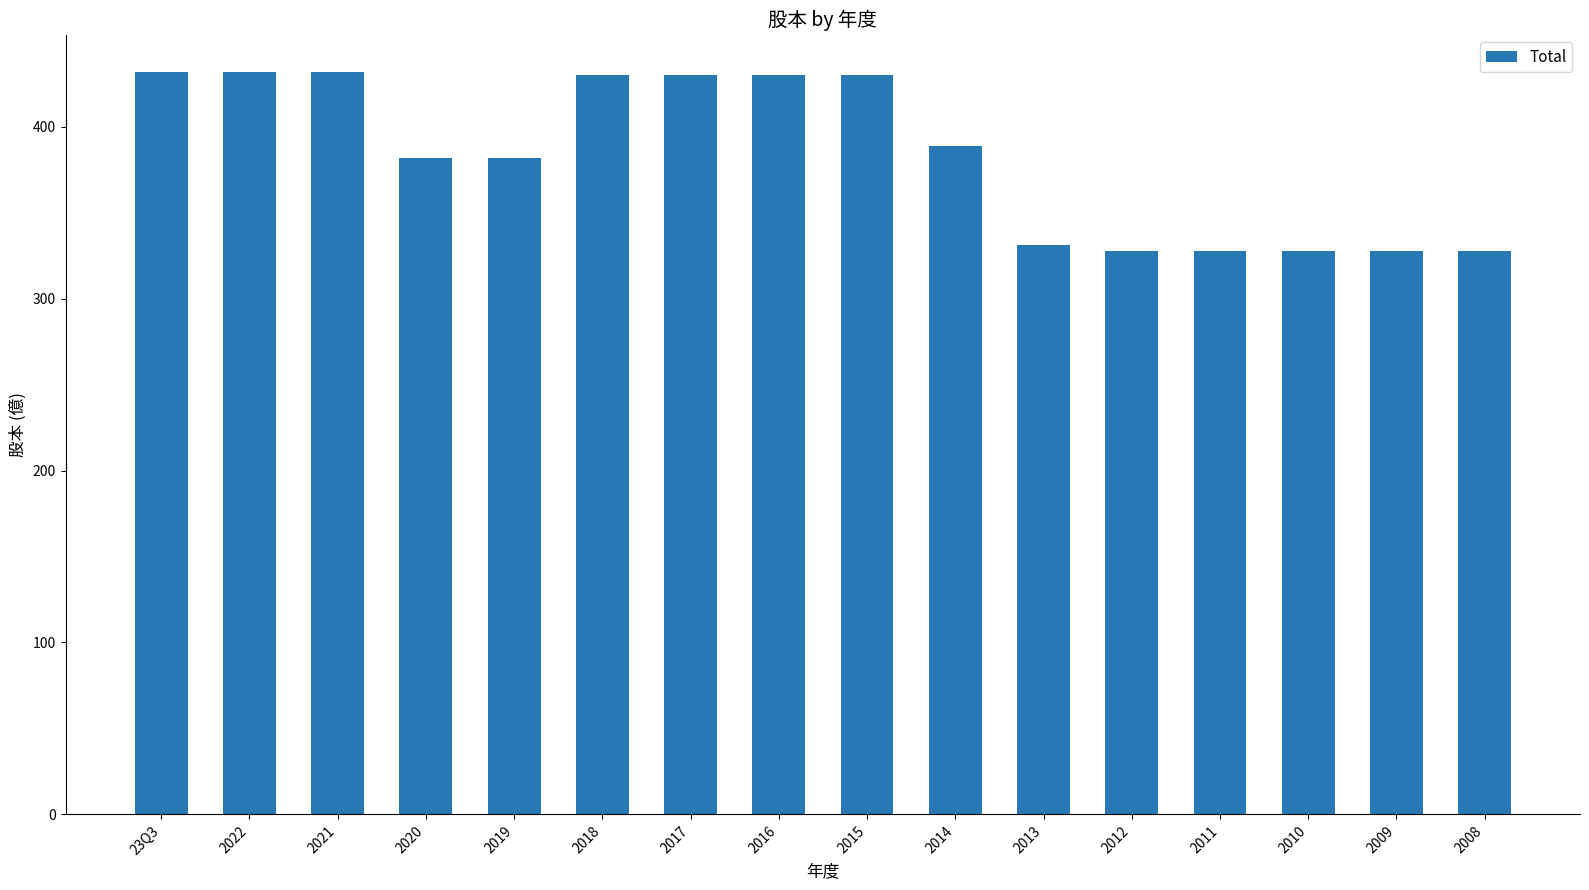

Reading left to right, what are all the values shown in this chart?

23Q3=432	2022=432	2021=432	2020=382	2019=382	2018=430	2017=430	2016=430	2015=430	2014=389	2013=331	2012=328	2011=328	2010=328	2009=328	2008=328